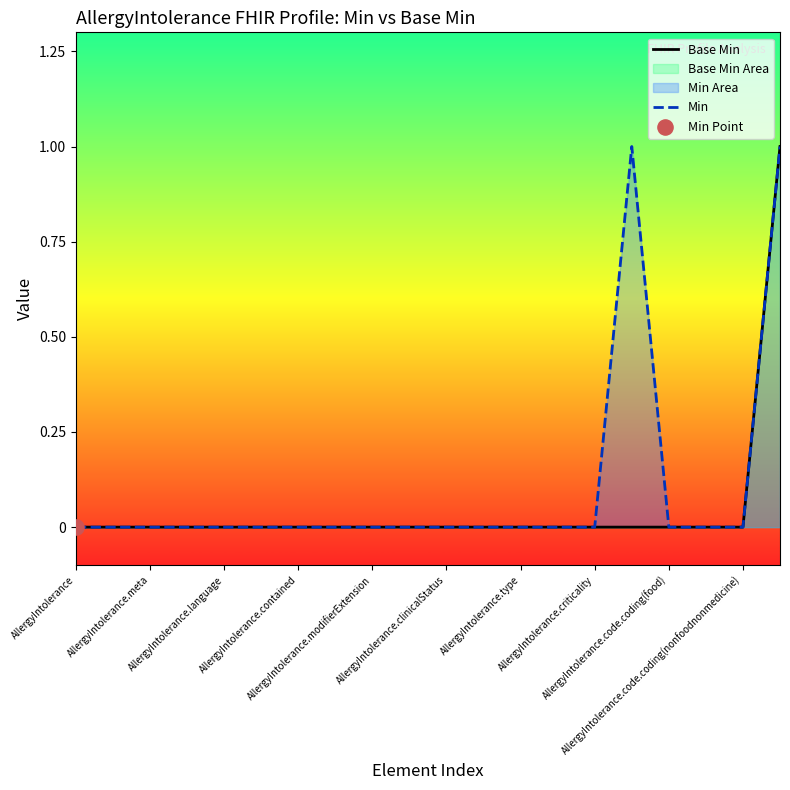

Which series contains the lowest Y value?

Base Min